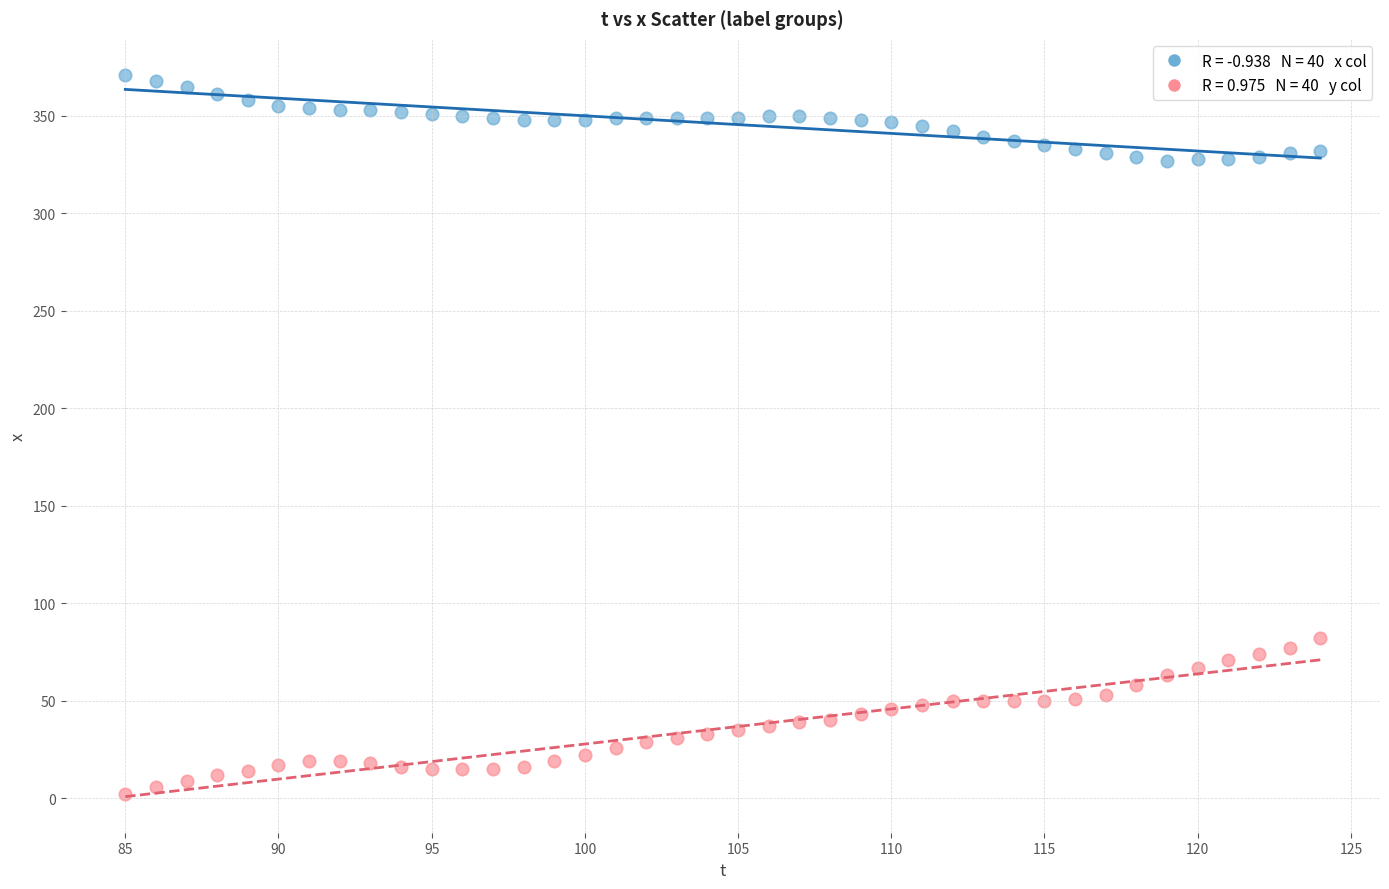

Across all data points, what is the range of X values (max minus min)?

39